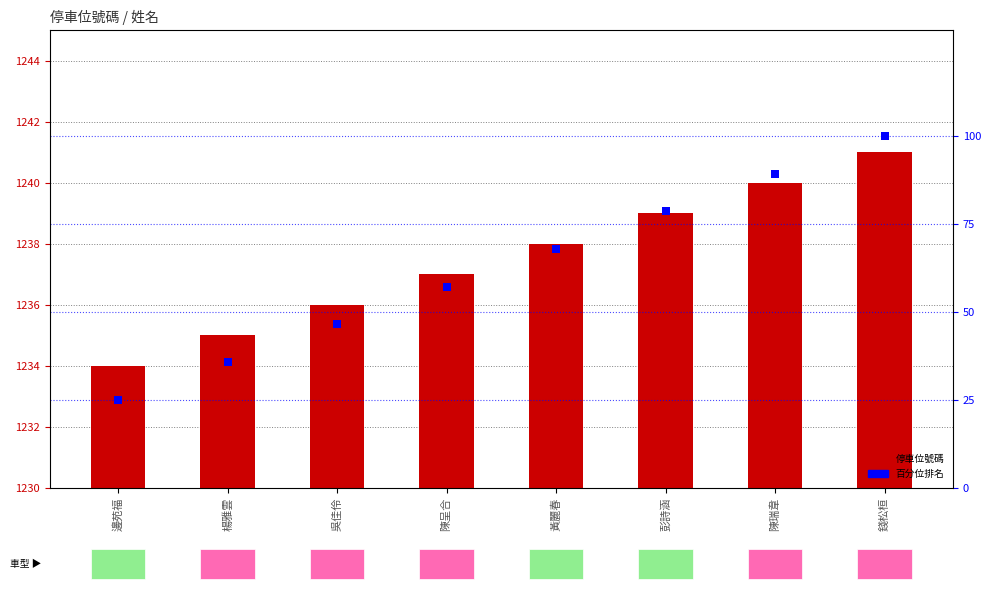

Is the value of 停車位號碼 at 吳佳伶 greater than the value of 百分位排名 at 楊雅雲?

Yes